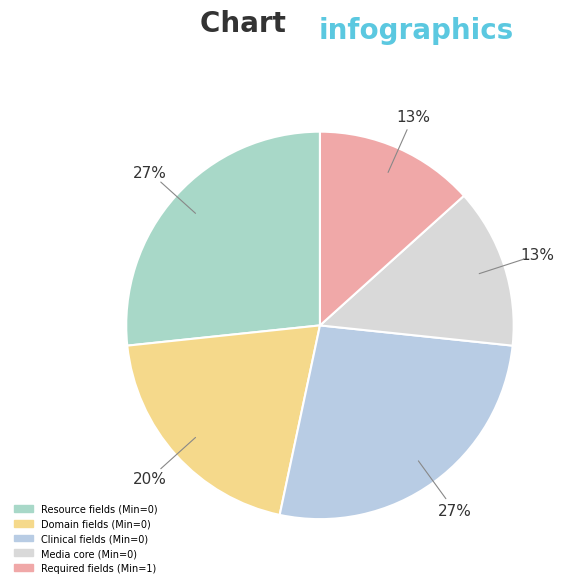

To the nearest percent, what is the average slice percentage?

20%